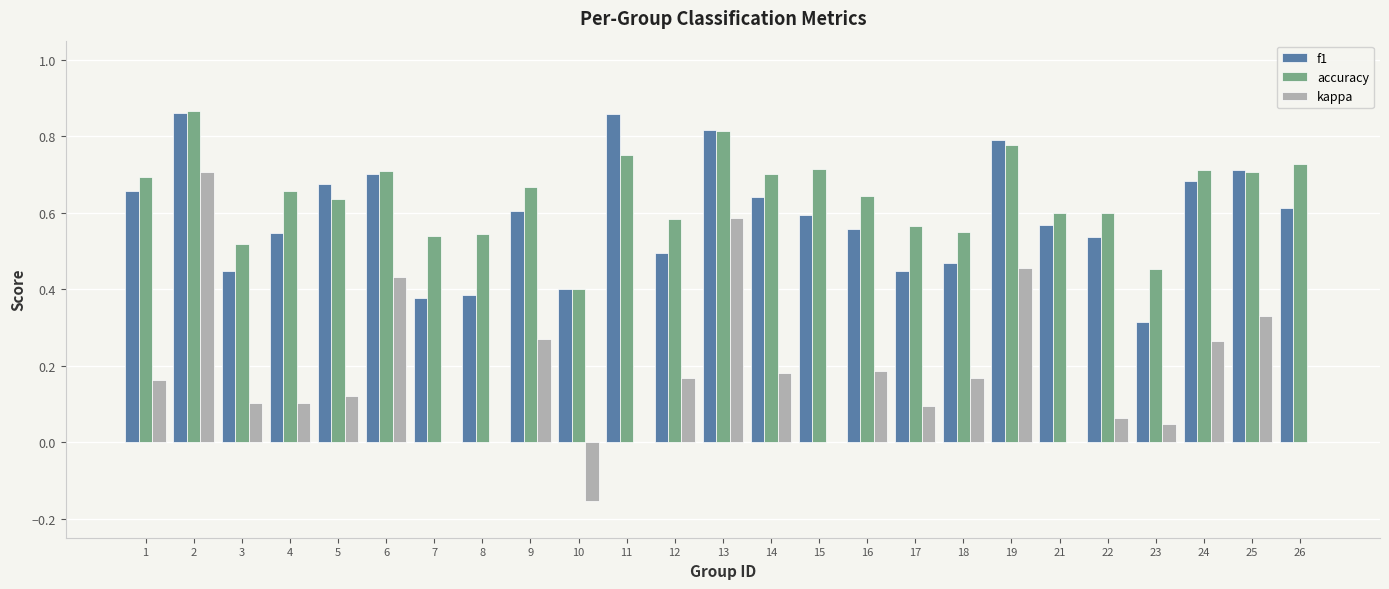

How many data points does each series have?

25